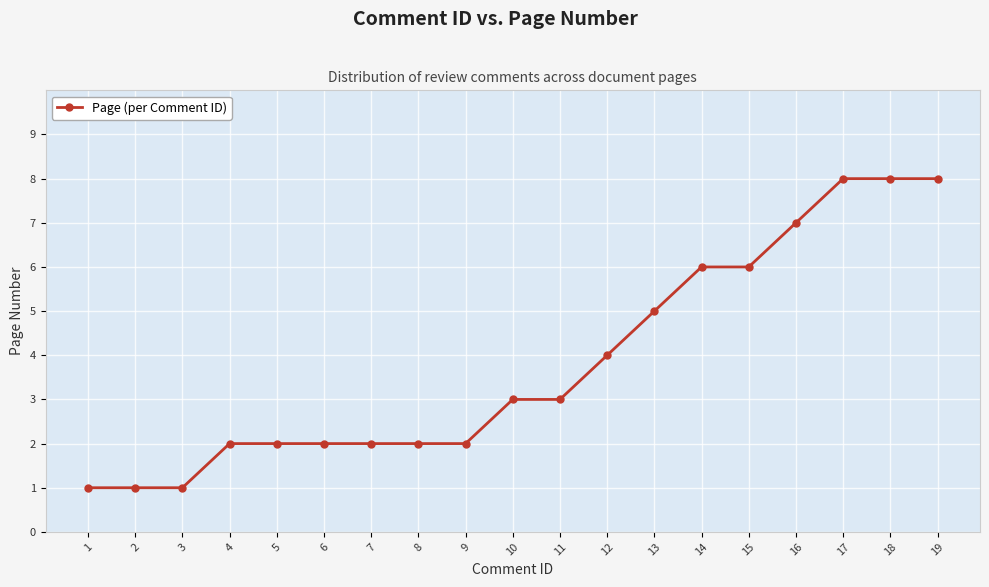

Reading right to left, list all the values displayed in this chart.

8	8	8	7	6	6	5	4	3	3	2	2	2	2	2	2	1	1	1